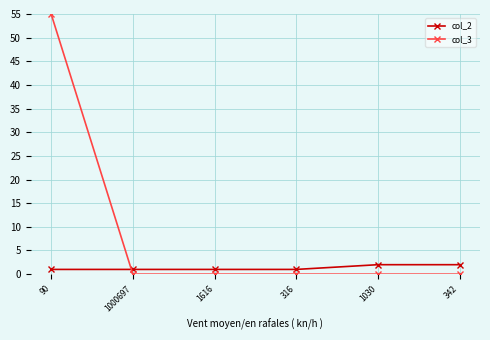

What is the average value of the col_2 series?

1